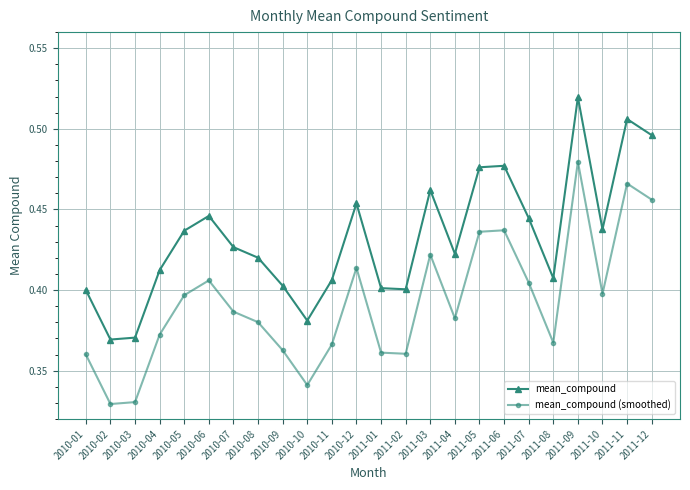

At how many categories does at least one series exceed 0?

24